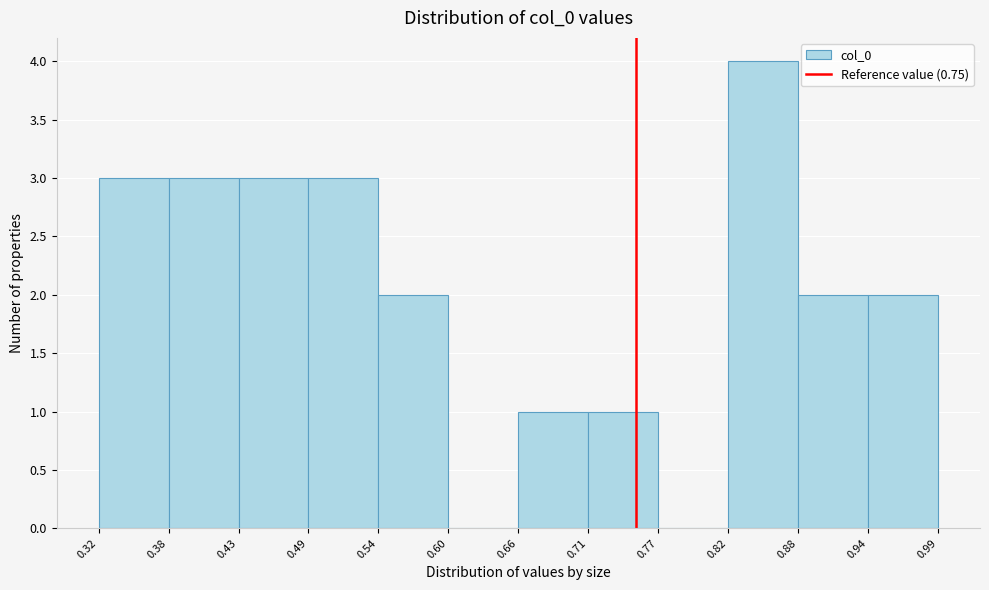

How tall is the bar that spans 0.71 to 0.77 on the x-axis? The values are not printed on the chart, so give them approximately, as read against the axis.

1